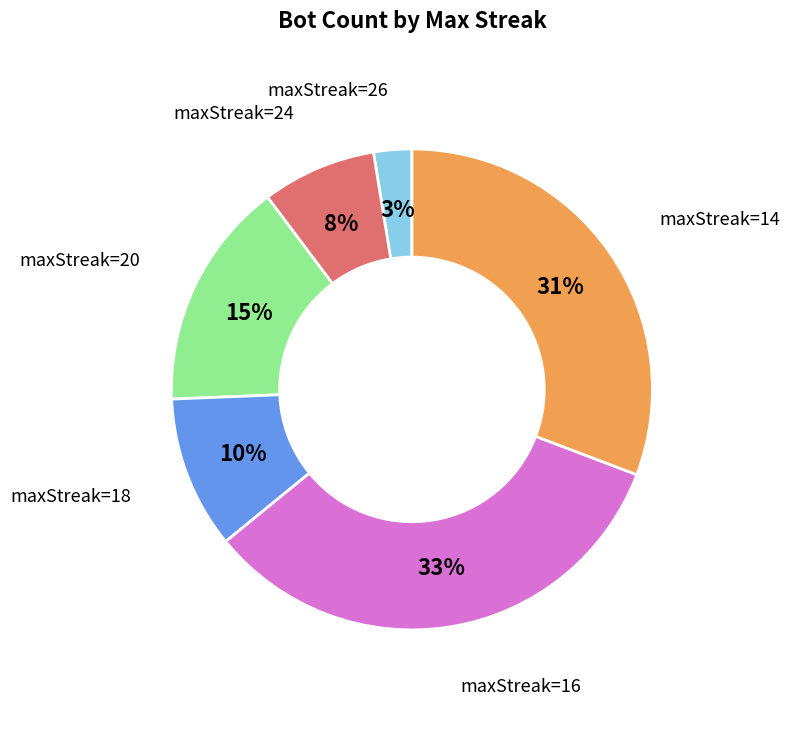

Is there any slice that represents more than half of the pie?

No